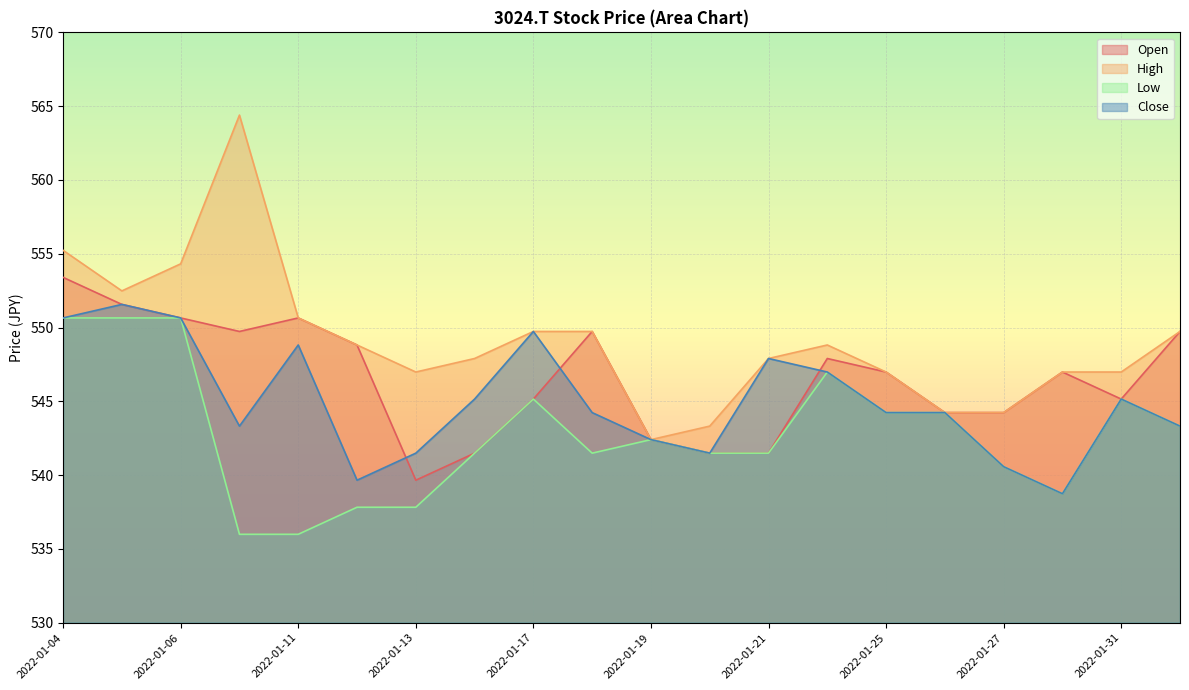

What is the label of the 13th point from the right?

2022-01-14